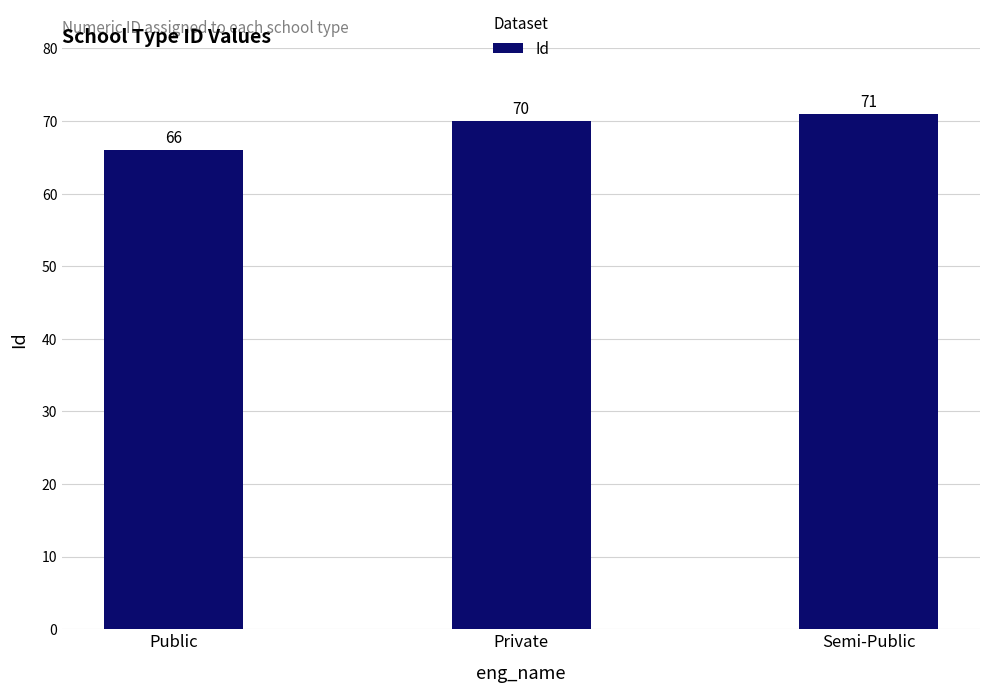

Rank the categories by value from highest to lowest.

Semi-Public, Private, Public